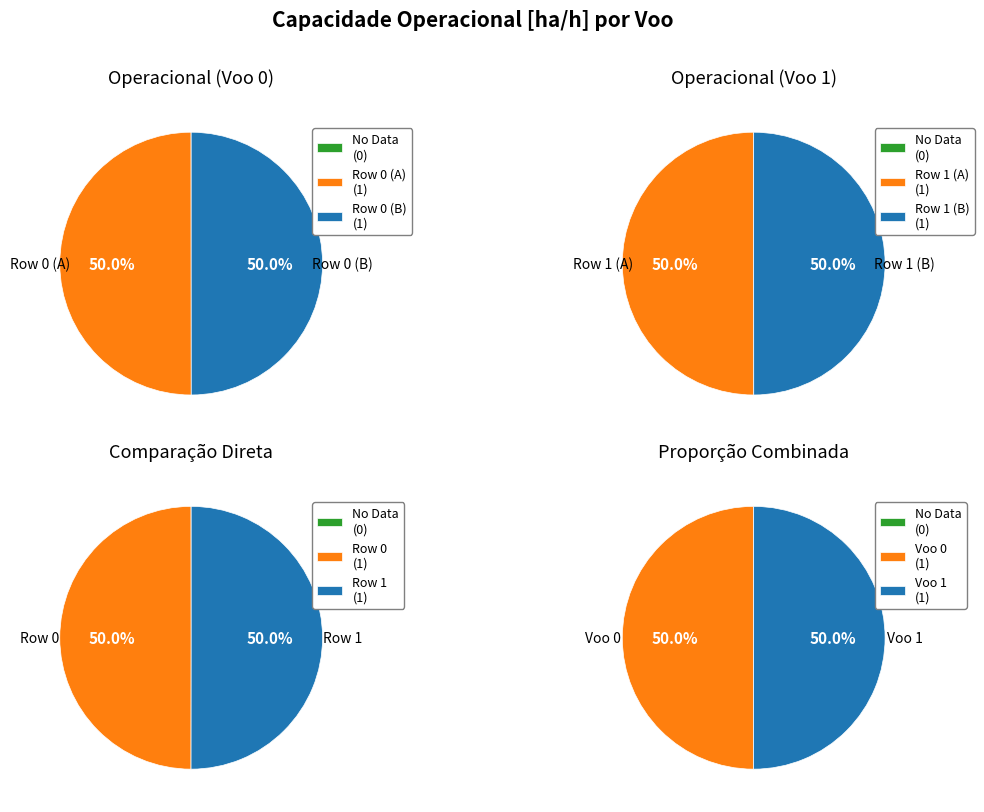

How much of the chart is everything except 1?

50.0%